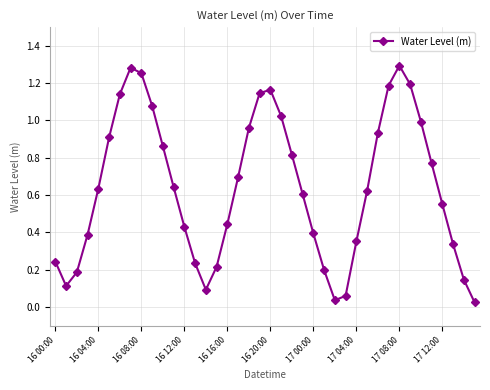

What is the sum of all values?

25.7